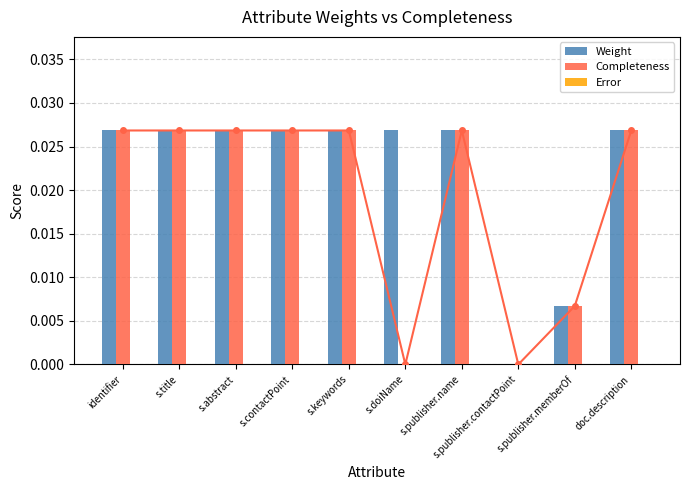

What position from the left is s.abstract?

3